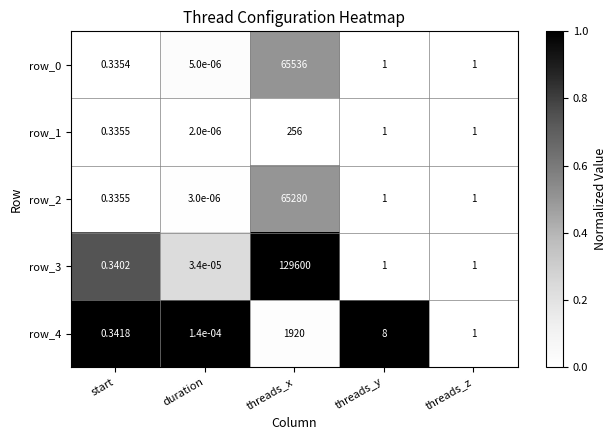

Is the value of row_2 at threads_z greater than the value of row_1 at threads_x?

No